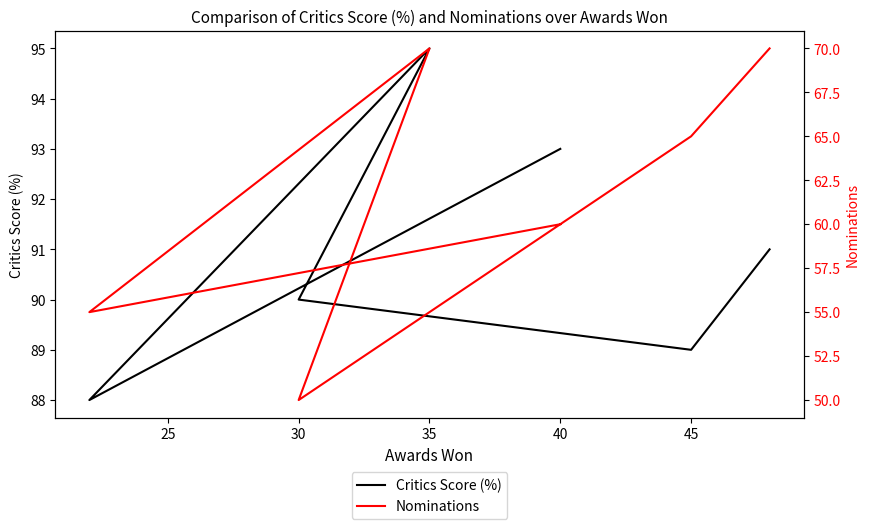

Does the chart have visible grid lines?

No